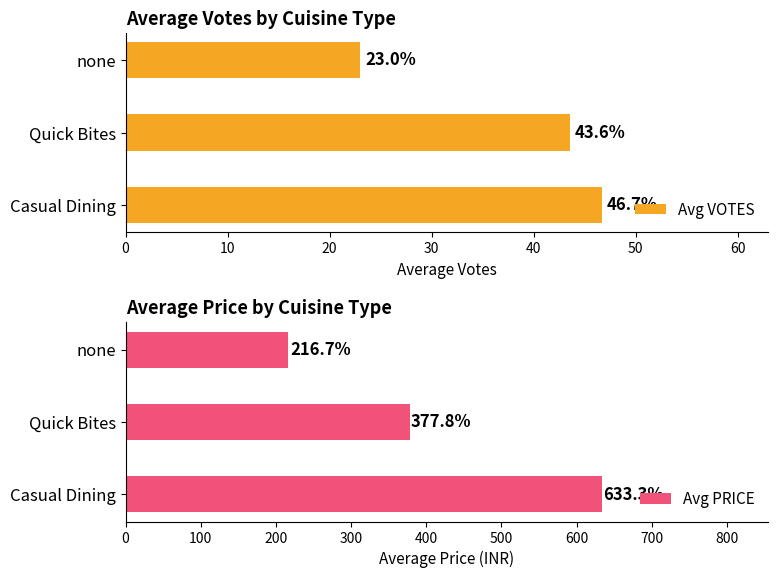

What is the difference between the maximum and second lowest values in the Avg PRICE series?

255.6